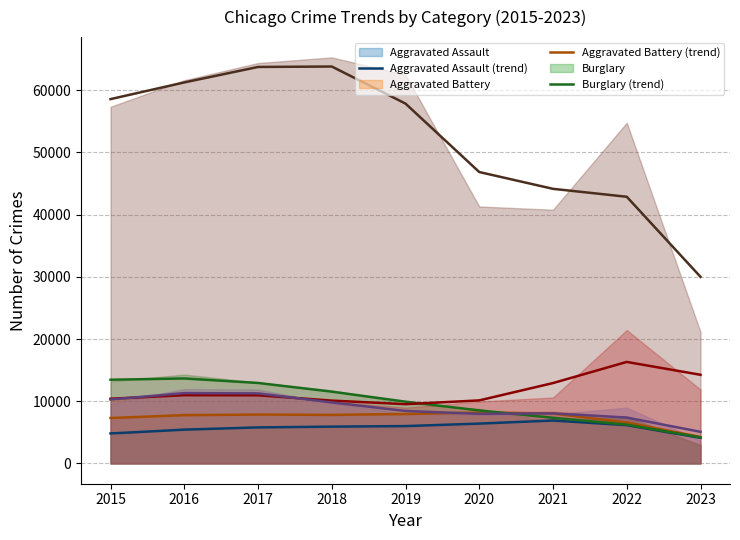

Where does the Aggravated Assault (trend) series first go above 5916?

2018